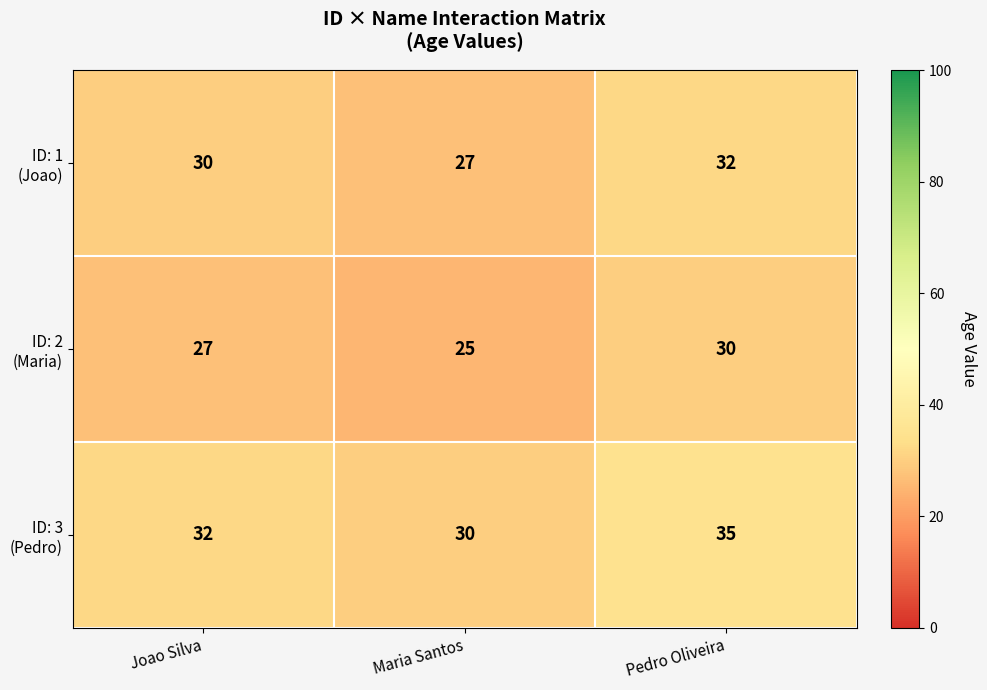

At which category is the sum across all series the highest?

Pedro Oliveira